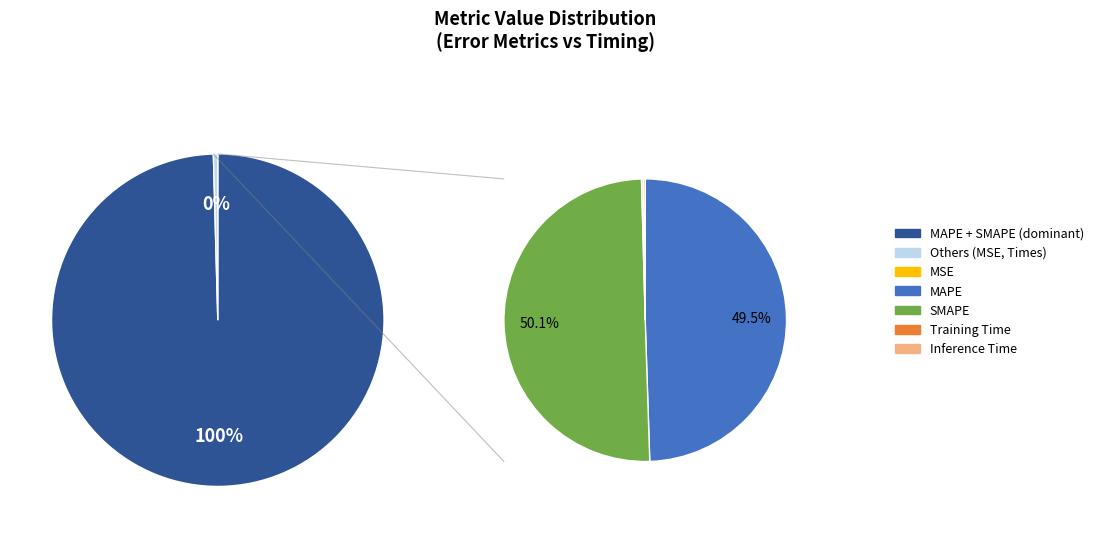

To the nearest percent, what is the combined percentage of Training Time and MAPE?

50%